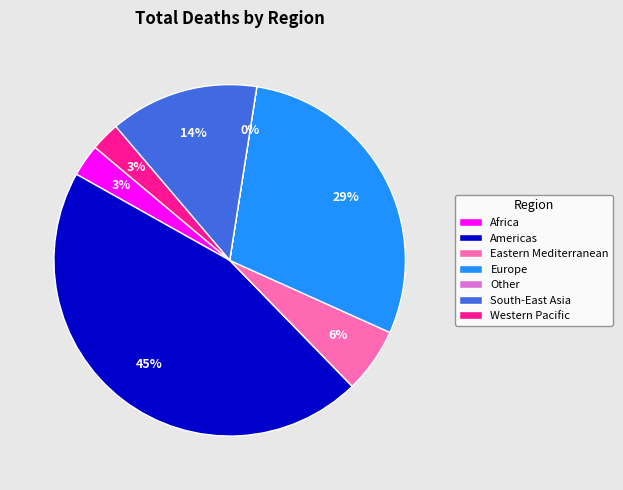

Is there any slice that represents more than half of the pie?

No